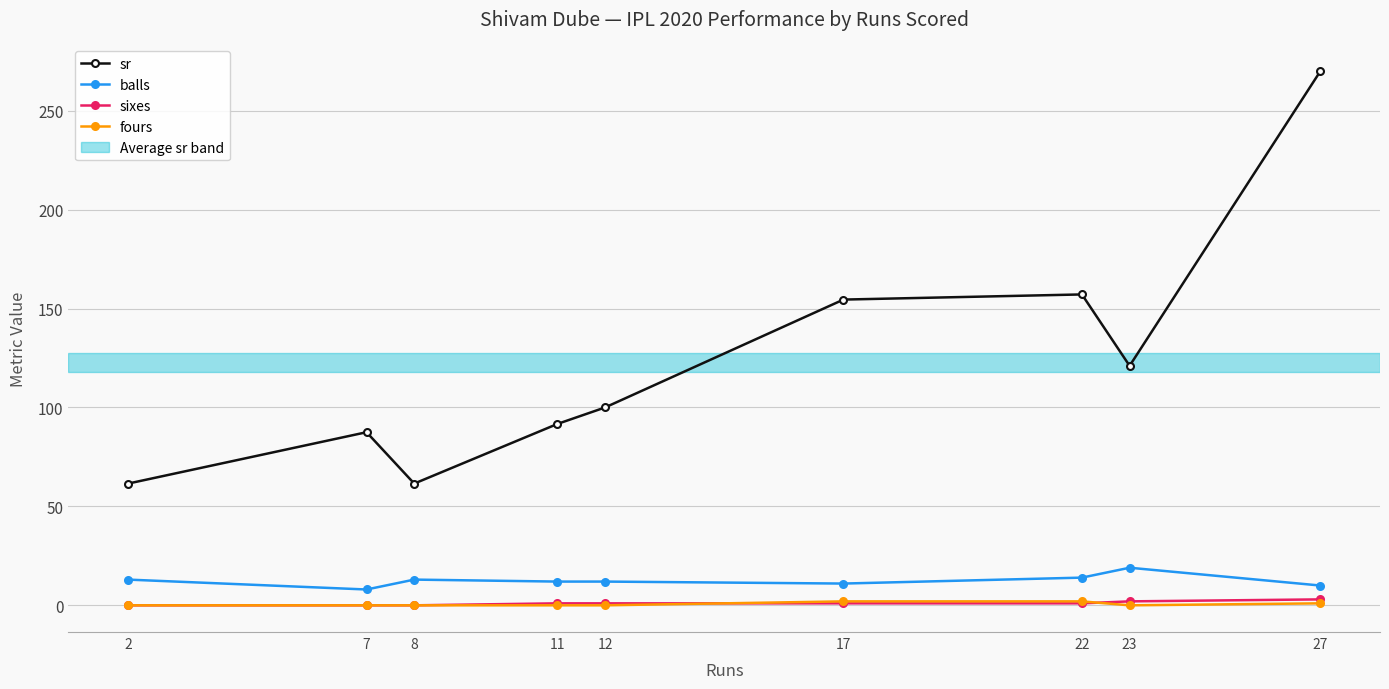

The value of sr at 2 is 61.5. True or false?

True